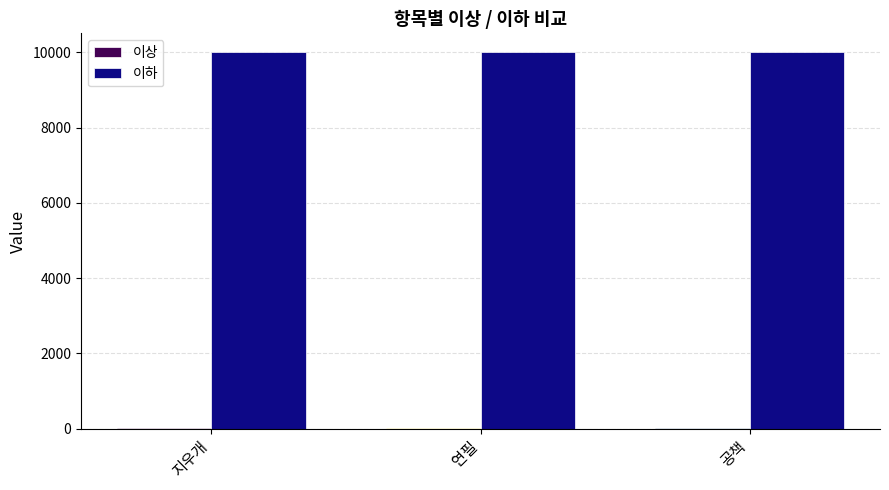

Which series has the largest total across all categories?

이하